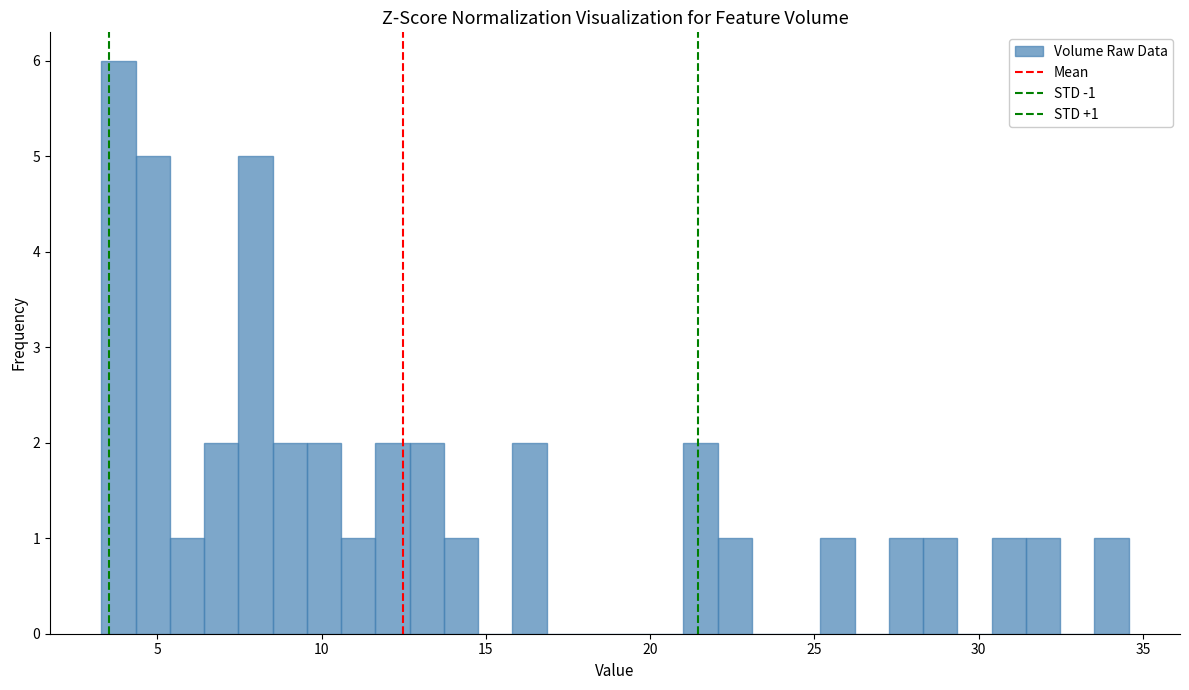

Read against the x-axis, roughly where is the centre of the tallest bar?

4.0